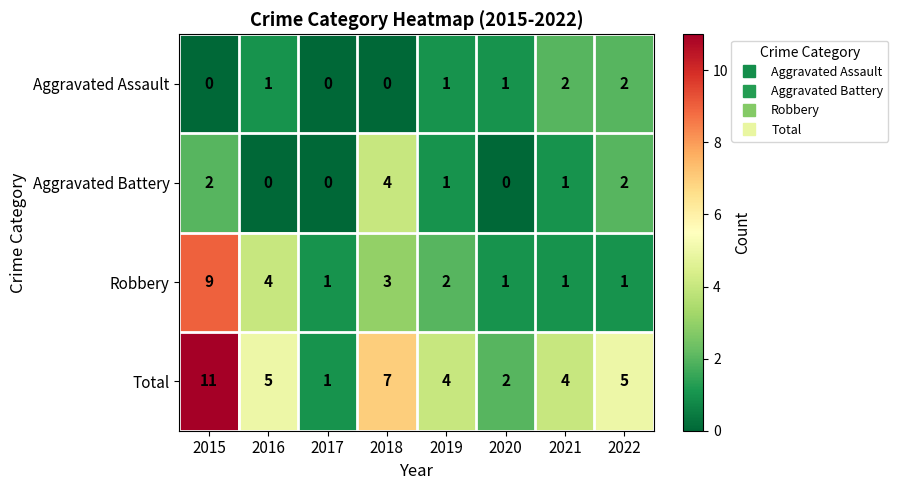

How many categories are shown in the chart?

8